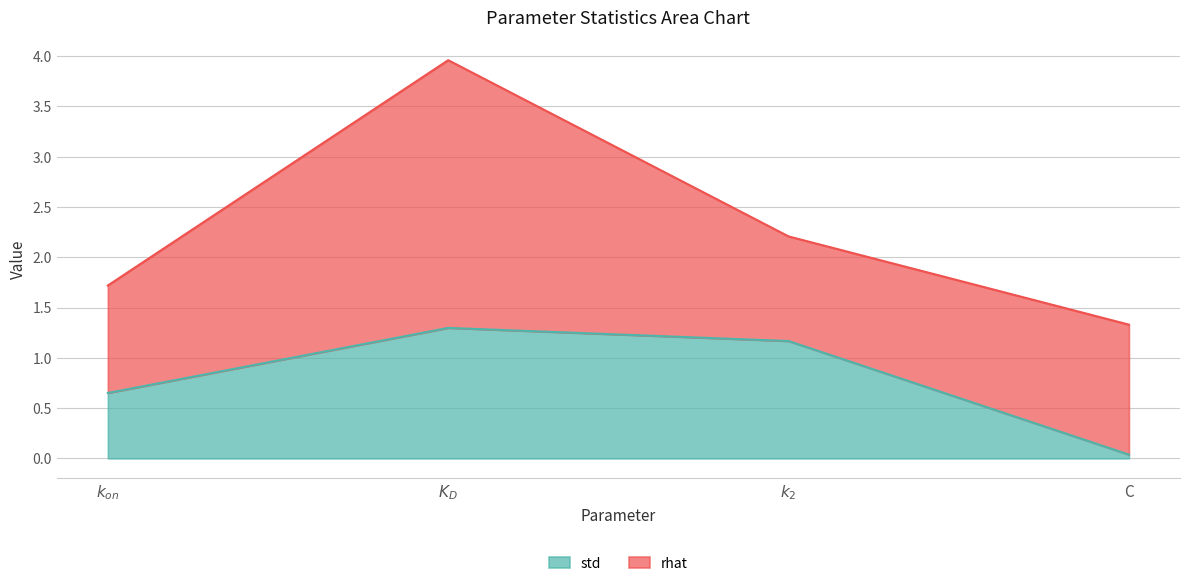

At which category does the chart reach its peak across all series?

$K_D$